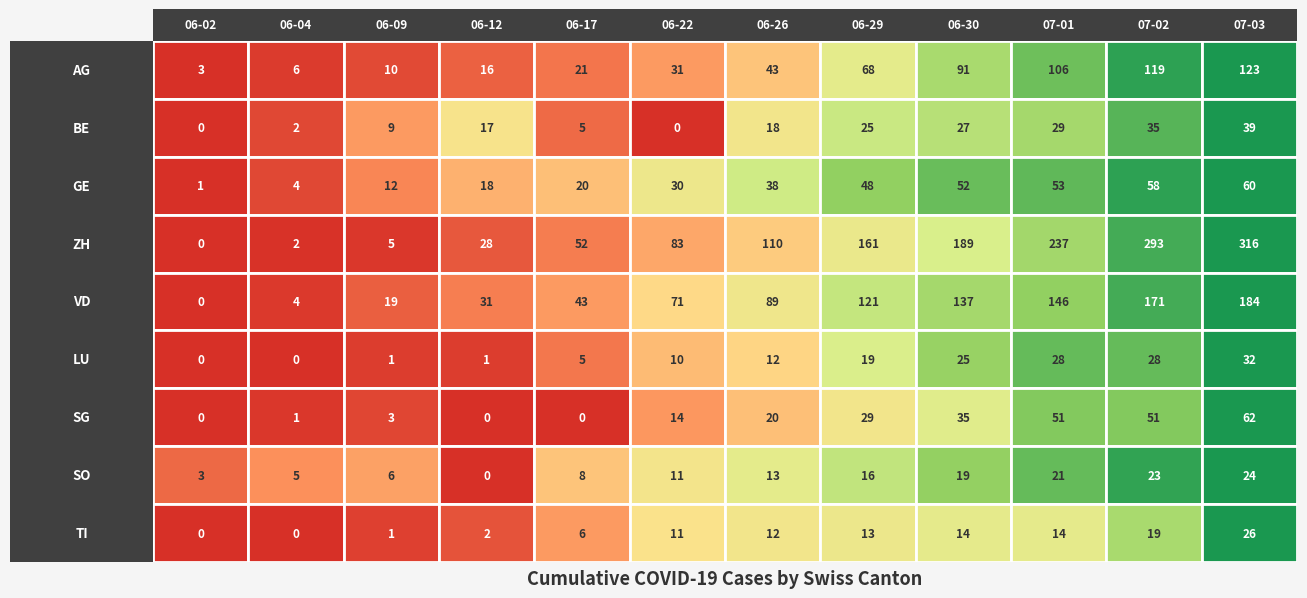

What is the spread (max minus min) of values at 2020-07-02?

274